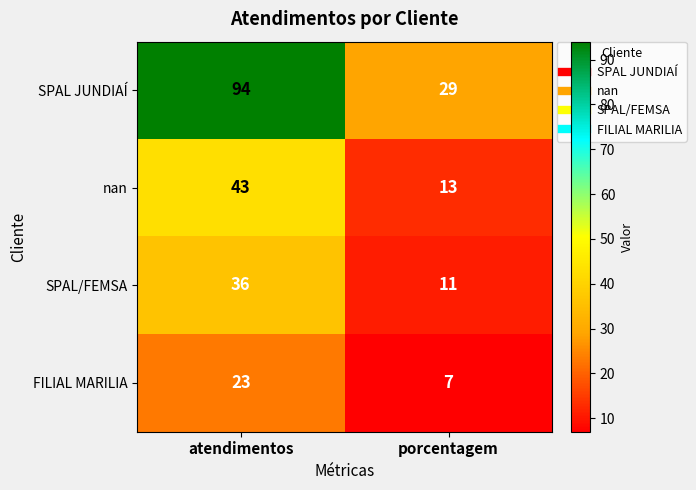

Between atendimentos and porcentagem, which series saw the biggest shift?

SPAL JUNDIAÍ